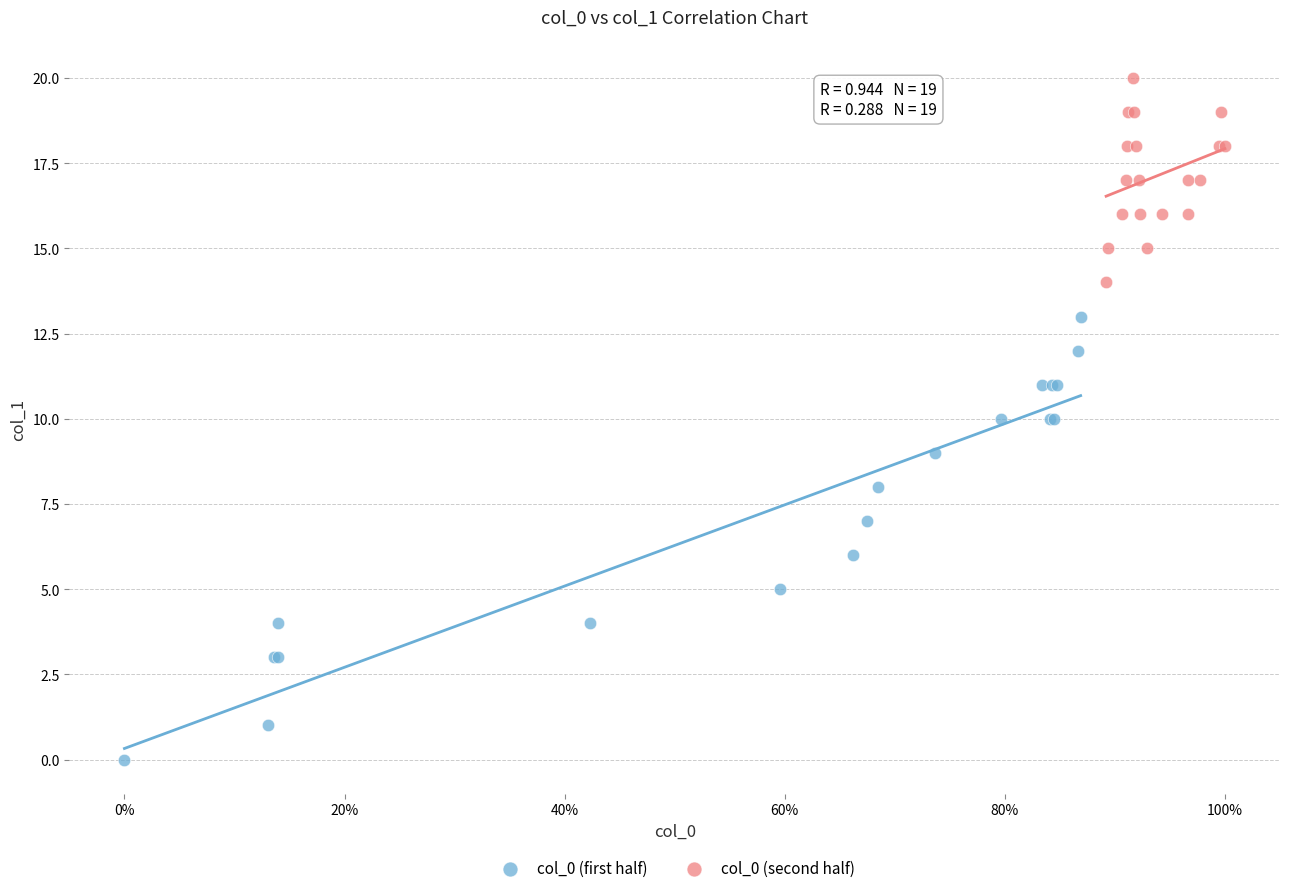

Which series contains the highest Y value?

col_0 (second half)